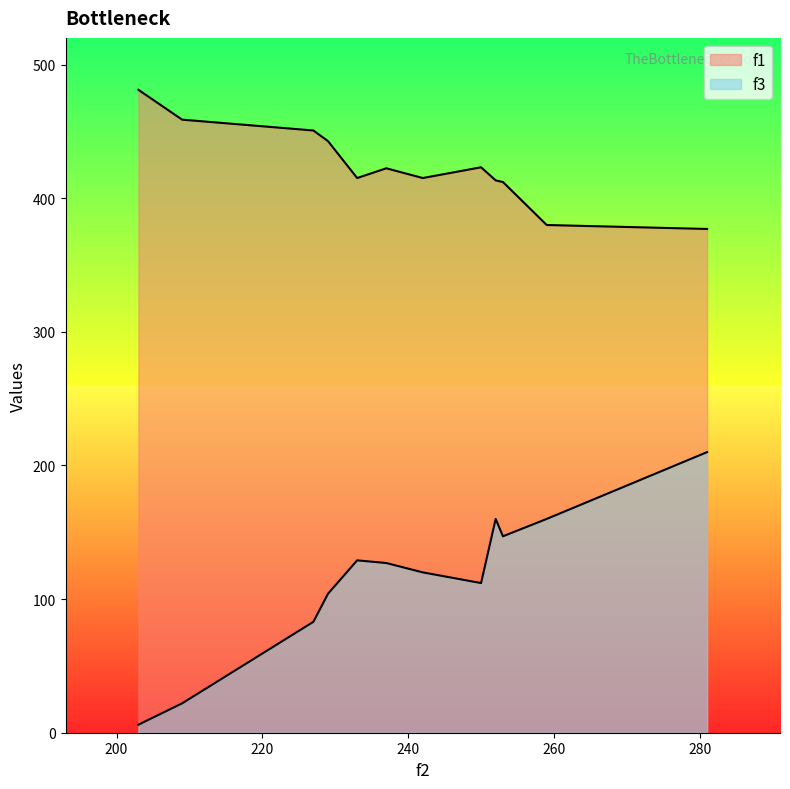

Which series has the largest total across all categories?

f1